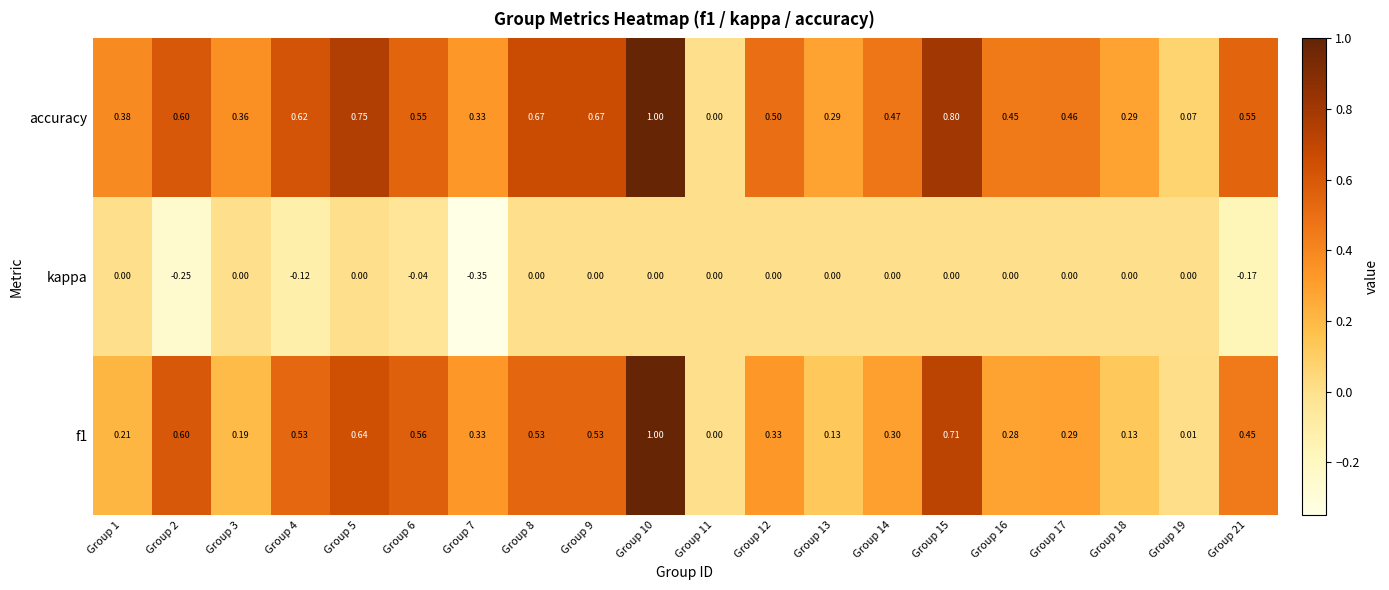

Between Group 7 and Group 14, which series saw the biggest shift?

kappa